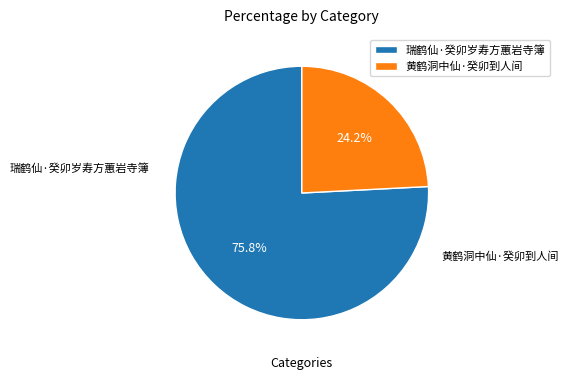

What portion of the pie excludes 瑞鹤仙·癸卯岁寿方蕙岩寺簿?

24.2%